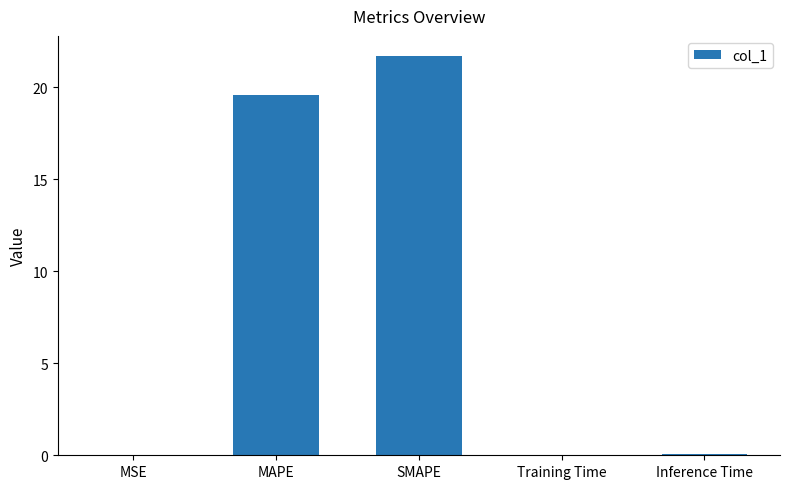

What is the greatest value displayed?

21.7